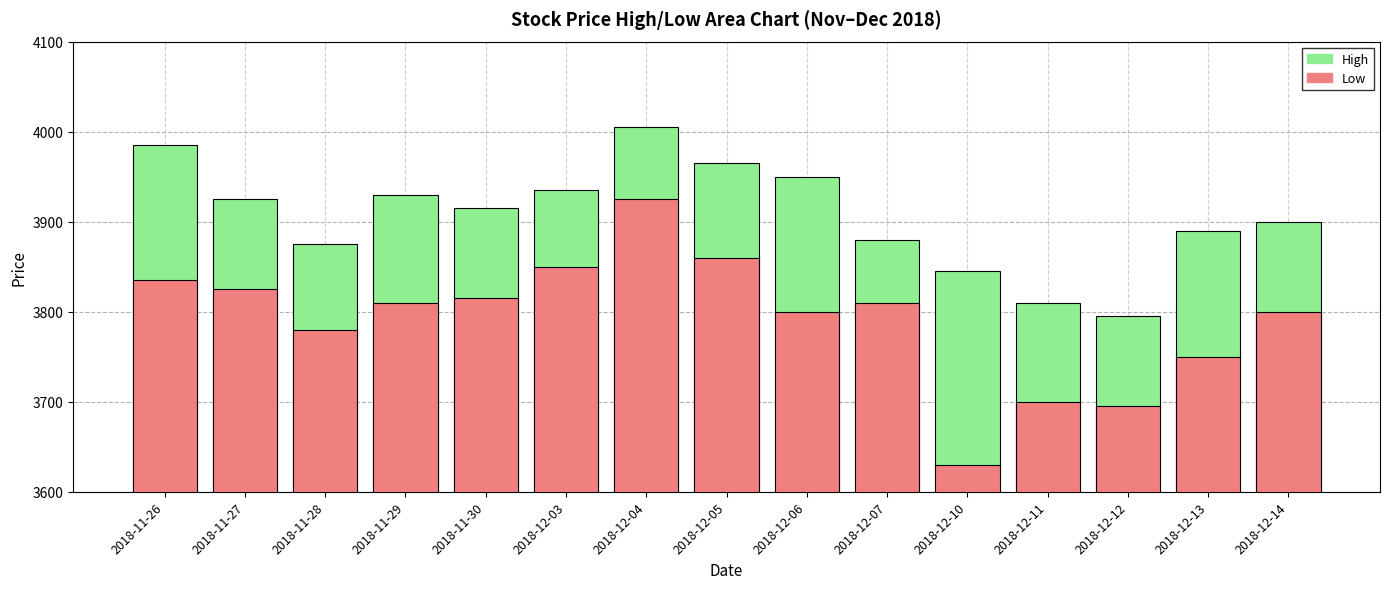

List the series in order of their overall mean, lowest first.

Low, High